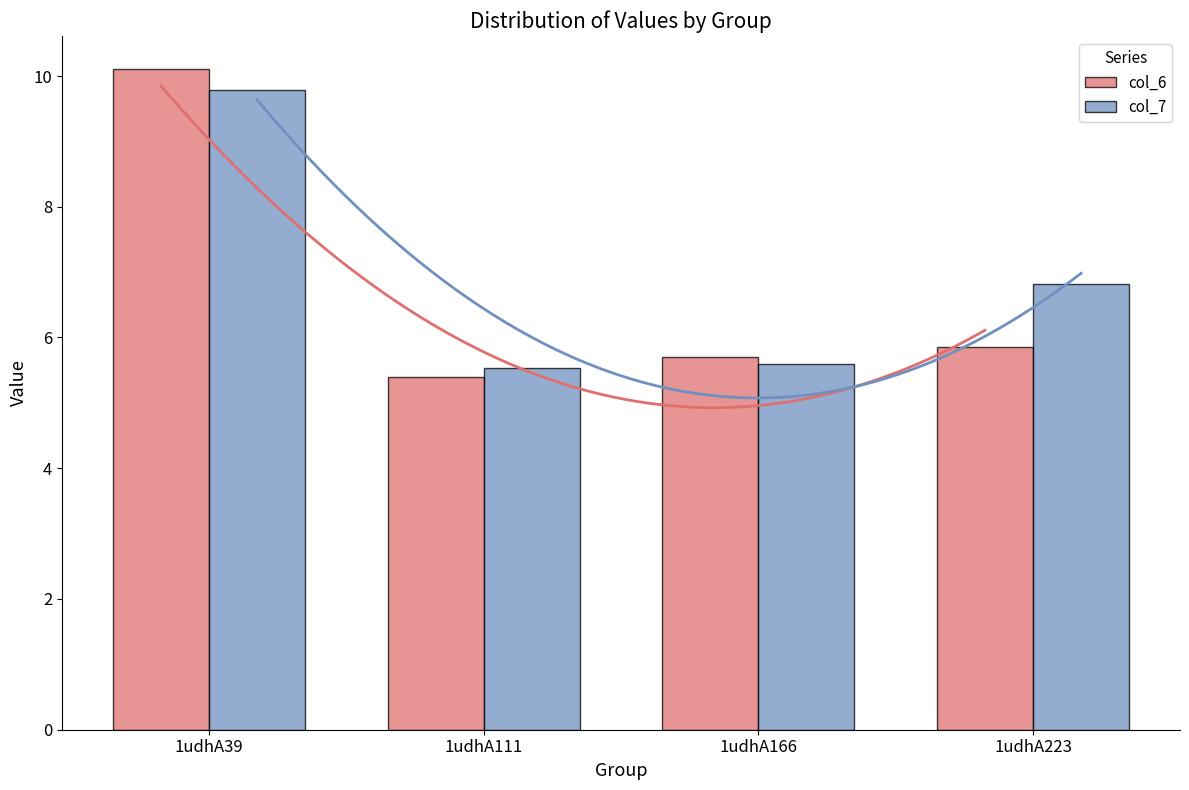

How many bars are there in each group?

2